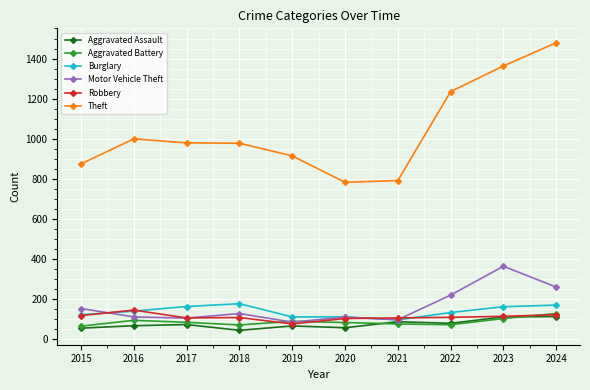

What is the difference between the maximum and minimum values in the Aggravated Battery series?

63